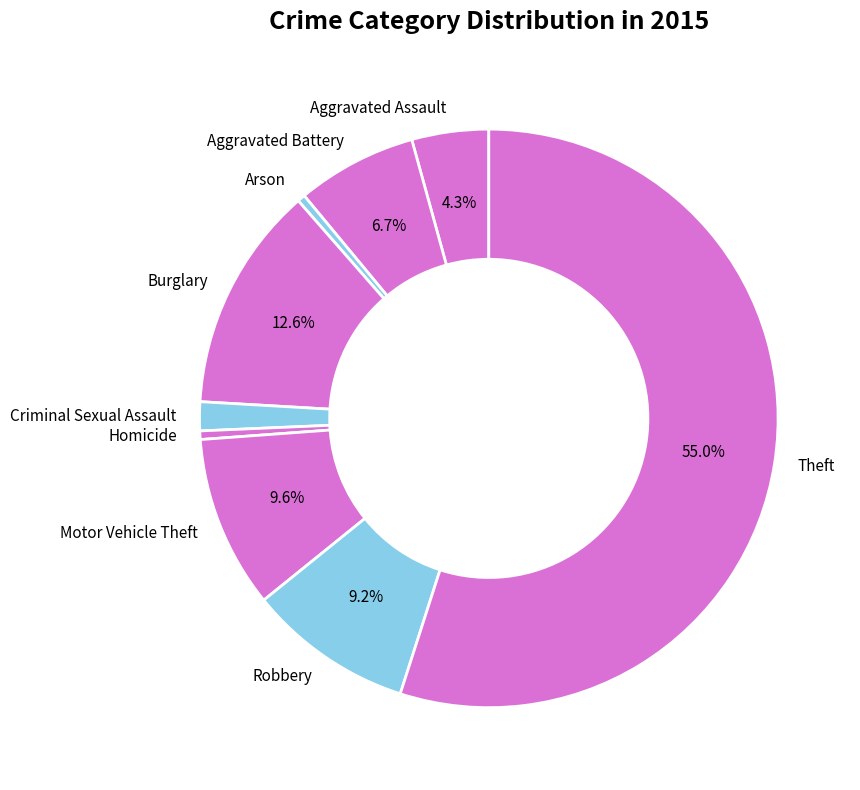

To the nearest percent, what is the difference between the largest and smallest slice percentages?

55%